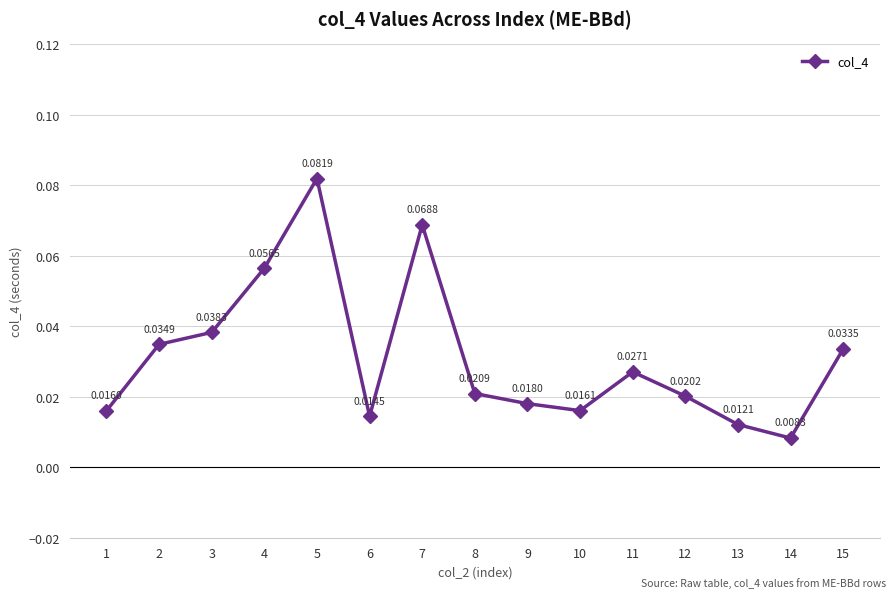

Which has a higher value, 15 or 13?

15